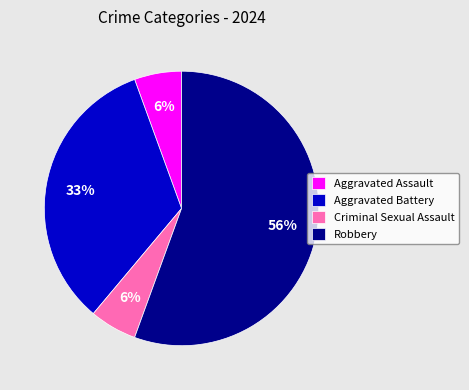

Which category has the biggest portion of the pie?

Robbery